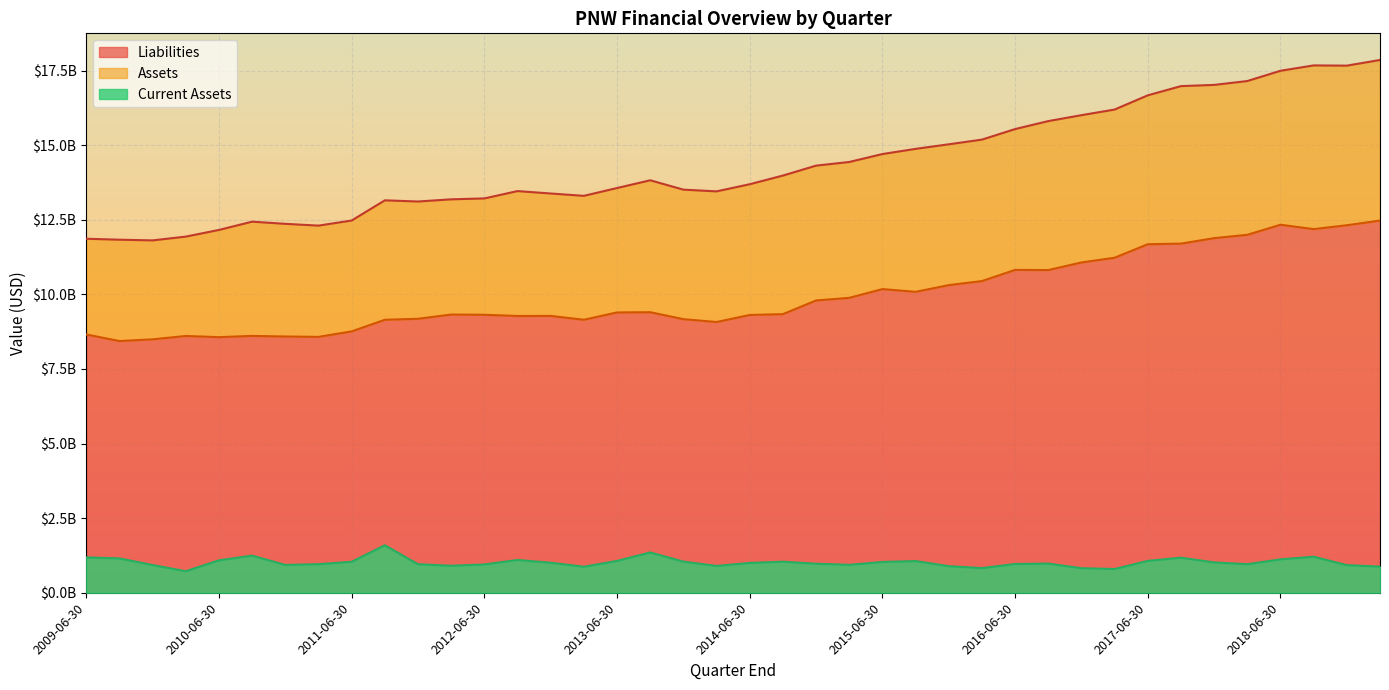

Reading left to right, extract all data points from this chart.

Assets: 2019-03-31=17854107000	2018-12-31=17664202000	2018-09-30=17671955000	2018-06-30=17492173000	2018-03-31=17148306000	2017-12-31=17019082000	2017-09-30=16977867000	2017-06-30=16669727000	2017-03-31=16192825000	2016-12-31=16004253000	2016-09-30=15805726000	2016-06-30=15538565000	2016-03-31=15185101000	2015-12-31=15028258000	2015-09-30=14875018000	2015-06-30=14701483000	2015-03-31=14435703000	2014-12-31=14313532000	2014-09-30=13980348000	2014-06-30=13690317000	2014-03-31=13450797000	2013-12-31=13508686000	2013-09-30=13822671000	2013-06-30=13562694000	2013-03-31=13300927000	2012-12-31=13379615000	2012-09-30=13460286000	2012-06-30=13214407000	2012-03-31=13183914000	2011-12-31=13111018000	2011-09-30=13150363000	2011-06-30=12474080000	2011-03-31=12302890000	2010-12-31=12362703000	2010-09-30=12435487000	2010-06-30=12158200000	2010-03-31=11934919000	2009-12-31=11808155000	2009-09-30=11831223000	2009-06-30=11862836000
Current Assets: 2019-03-31=876389000	2018-12-31=924991000	2018-09-30=1207190000	2018-06-30=1118711000	2018-03-31=957404000	2017-12-31=1016288000	2017-09-30=1174205000	2017-06-30=1068204000	2017-03-31=794996000	2016-12-31=822219000	2016-09-30=977492000	2016-06-30=963387000	2016-03-31=826025000	2015-12-31=890516000	2015-09-30=1061979000	2015-06-30=1031756000	2015-03-31=935442000	2014-12-31=973435000	2014-09-30=1040932000	2014-06-30=999072000	2014-03-31=897930000	2013-12-31=1043609000	2013-09-30=1350486000	2013-06-30=1066289000	2013-03-31=871777000	2012-12-31=1005726000	2012-09-30=1098852000	2012-06-30=947416000	2012-03-31=904800000	2011-12-31=956470000	2011-09-30=1591235000	2011-06-30=1036853000	2011-03-31=958017000	2010-12-31=931930000	2010-09-30=1243332000	2010-06-30=1086786000	2010-03-31=720611000	2009-12-31=928737000	2009-09-30=1150823000	2009-06-30=1184822000
Liabilities: 2019-03-31=12472382000	2018-12-31=12315497000	2018-09-30=12186094000	2018-06-30=12332739000	2018-03-31=11994635000	2017-12-31=11883352000	2017-09-30=11700260000	2017-06-30=11679650000	2017-03-31=11226885000	2016-12-31=11068341000	2016-09-30=10813591000	2016-06-30=10819382000	2016-03-31=10444688000	2015-12-31=10308801000	2015-09-30=10083699000	2015-06-30=10175840000	2015-03-31=9882696000	2014-12-31=9794430000	2014-09-30=9336335000	2014-06-30=9308455000	2014-03-31=9073096000	2013-12-31=9168226000	2013-09-30=9401243000	2013-06-30=9393459000	2013-03-31=9148597000	2012-12-31=9277326000	2012-09-30=9274702000	2012-06-30=9315070000	2012-03-31=9322485000	2011-12-31=9180432000	2011-09-30=9147368000	2011-06-30=8758470000	2011-03-31=8574119000	2010-12-31=8587477000	2010-09-30=8607258000	2010-06-30=8565197000	2010-03-31=8604919000	2009-12-31=8492046000	2009-09-30=8434561000	2009-06-30=8656031000